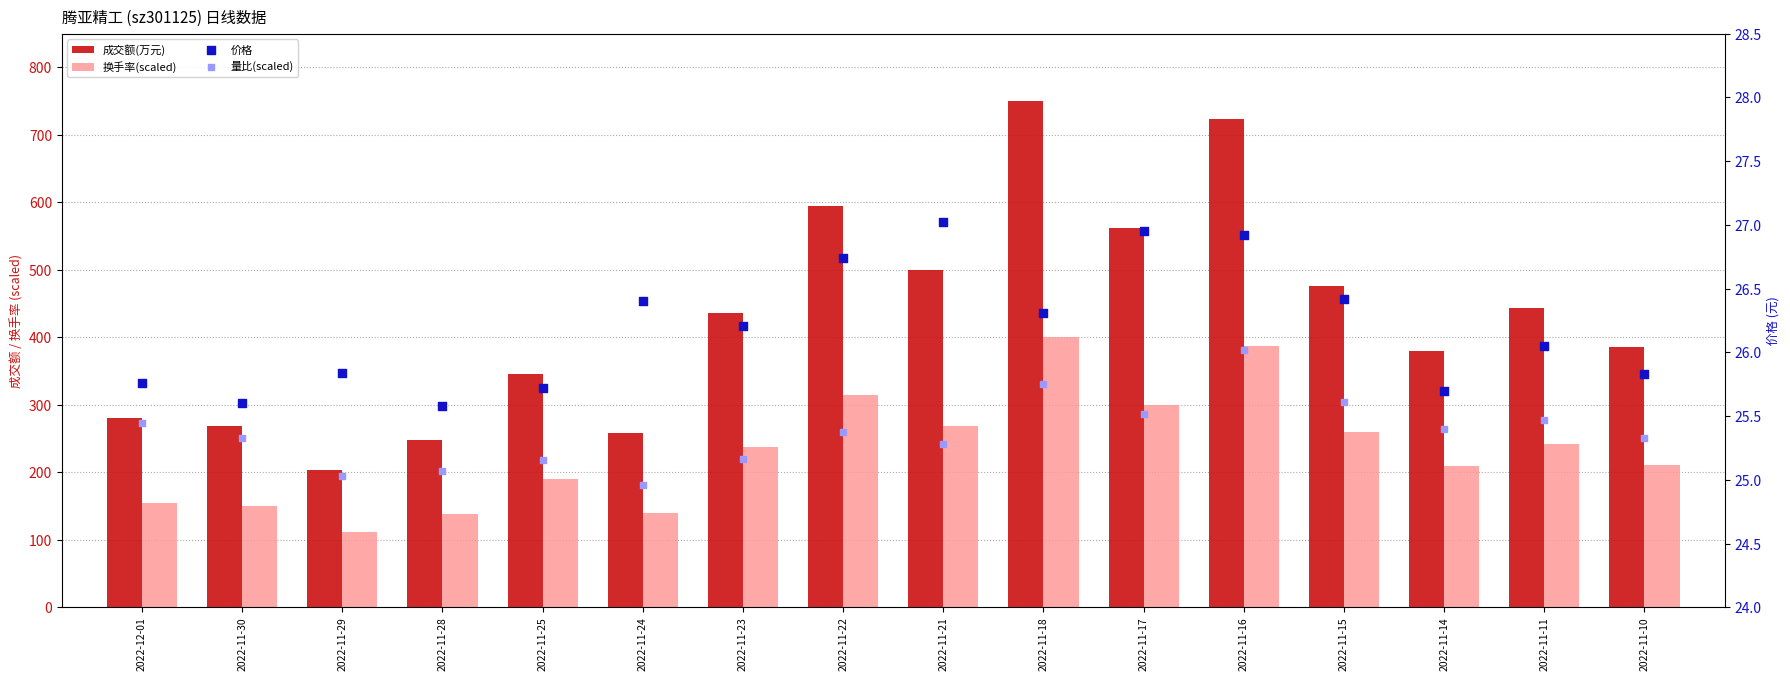

What are all the series names shown in the legend?

成交额(万元), 换手率(scaled), 价格, 量比(scaled)